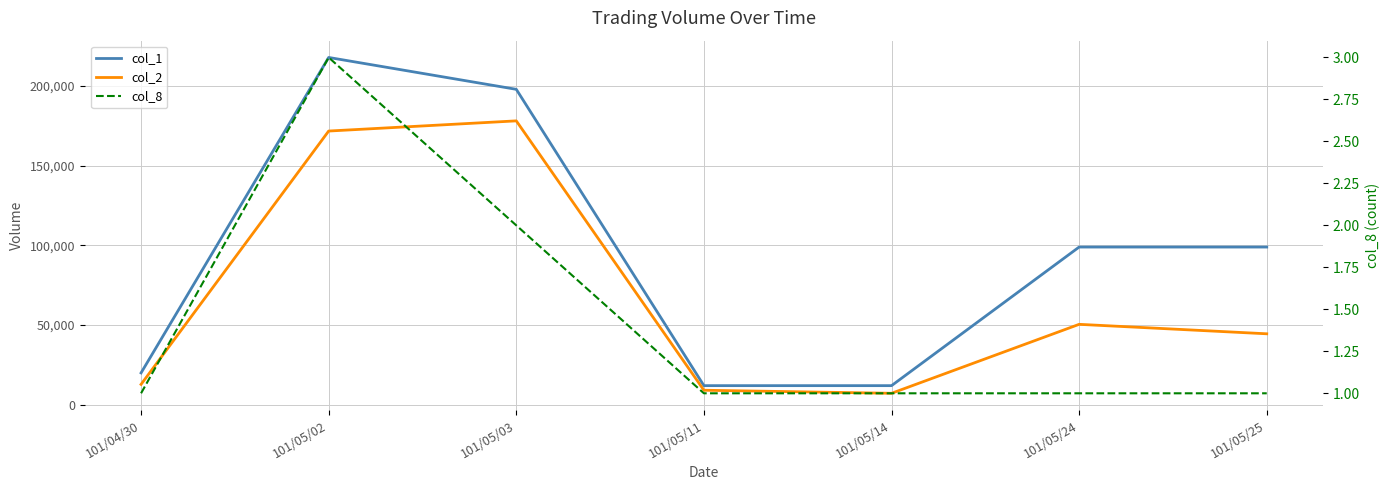

Rank the categories by col_2 value from highest to lowest.

101/05/03, 101/05/02, 101/05/24, 101/05/25, 101/04/30, 101/05/11, 101/05/14